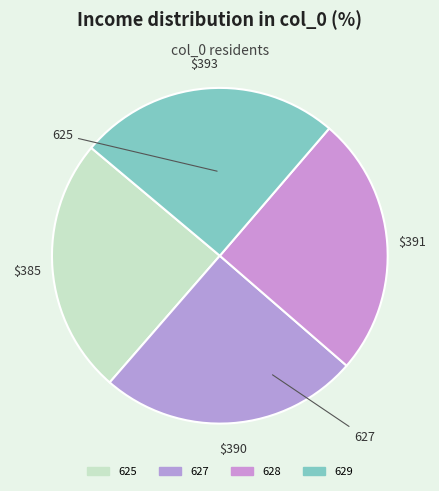

Which category has the biggest portion of the pie?

629